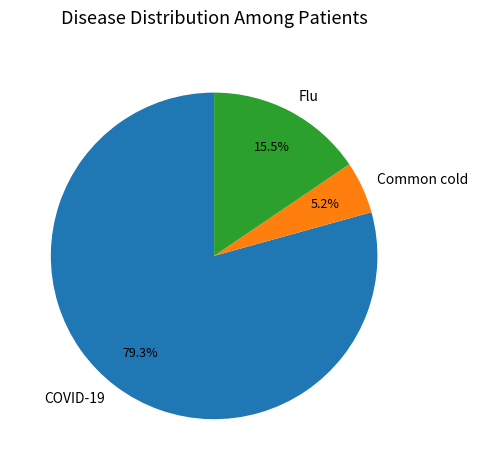

Combined, do Common cold and COVID-19 account for over 50%?

Yes